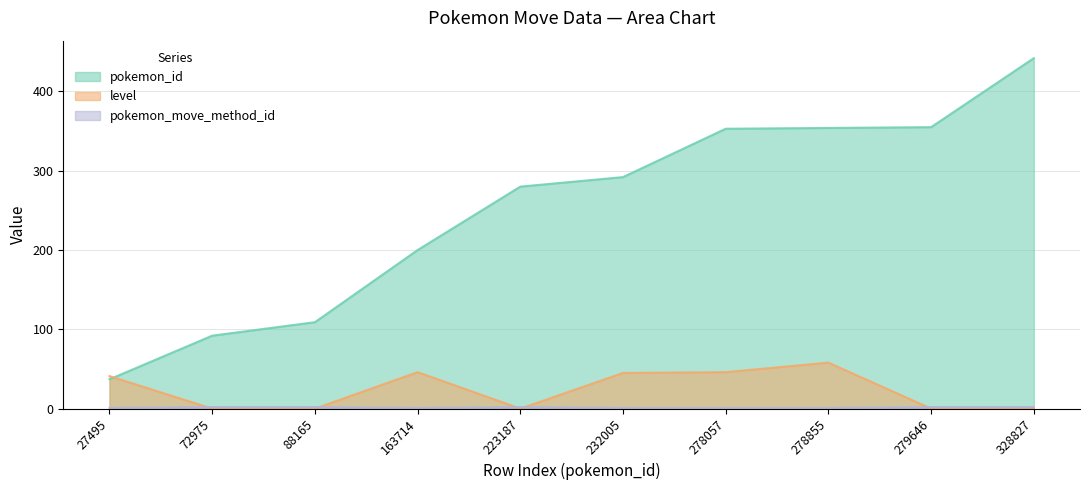

How many intersections are there between pokemon_id and level?

1